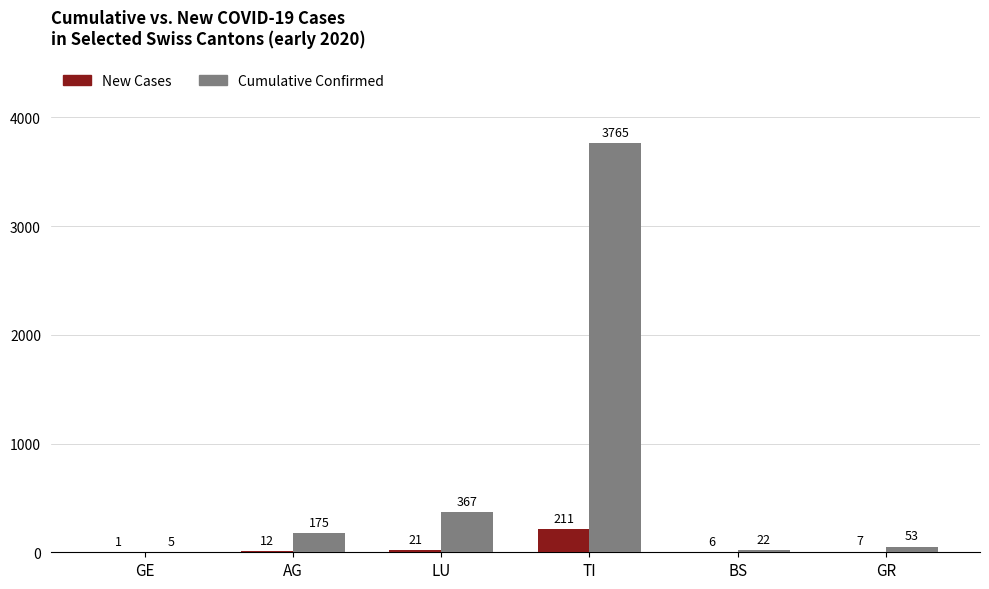

At which label does Cumulative Confirmed reach its peak?

TI